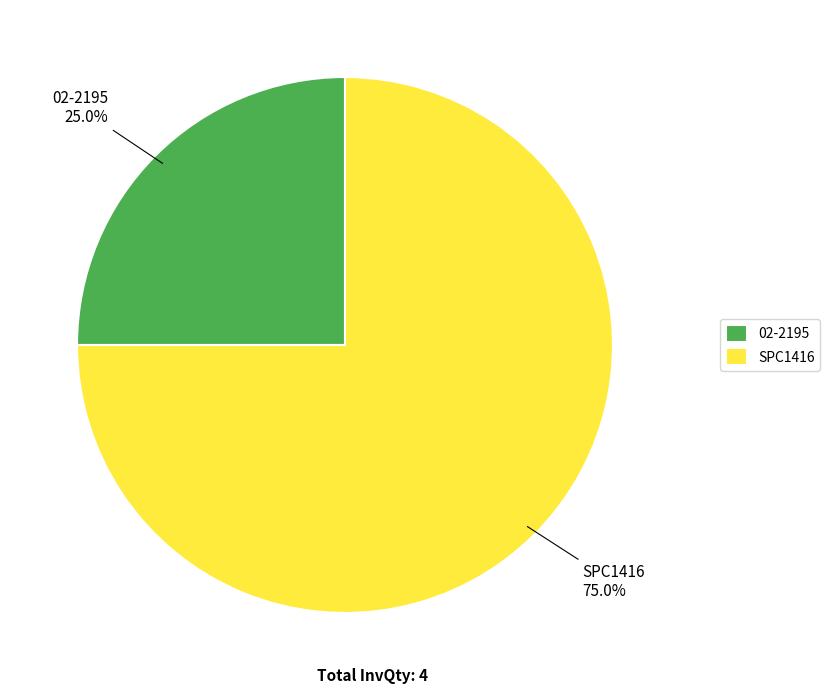

Between SPC1416 and 02-2195, which is larger?

SPC1416